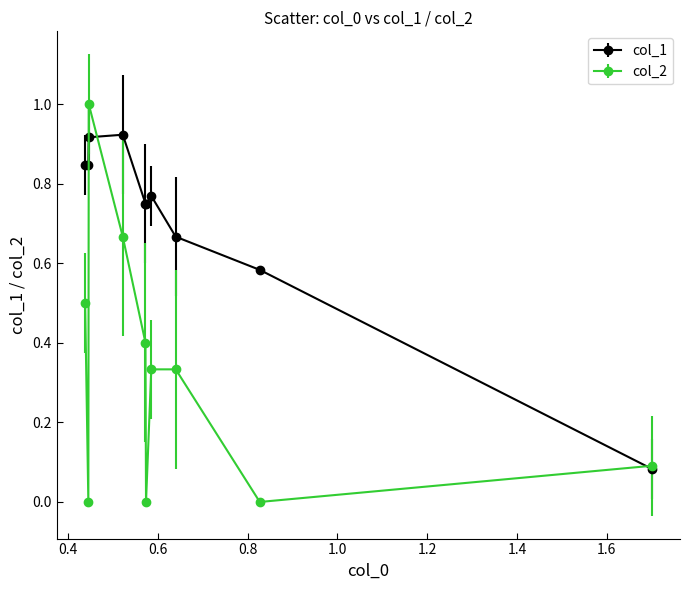

Which series has the widest spread of values?

col_2